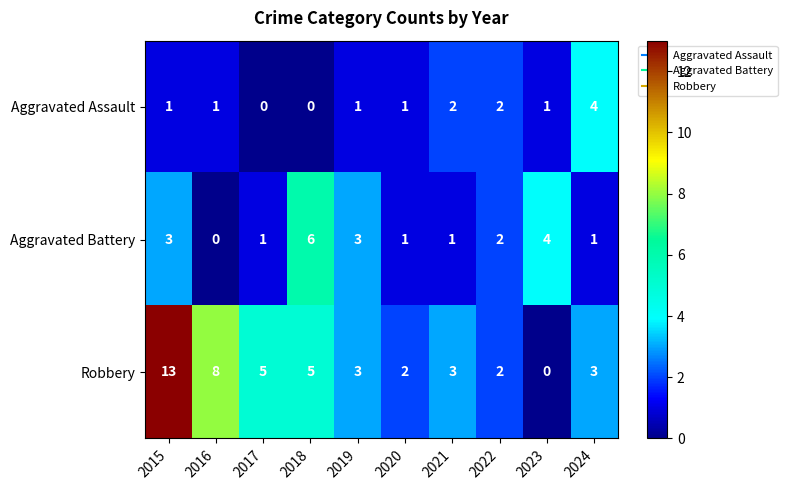

What is the difference between the maximum and second lowest values in the Aggravated Assault series?

4